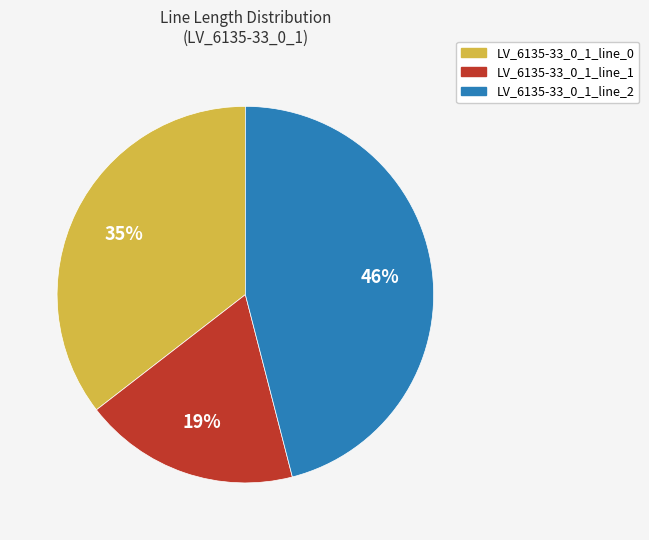

Does LV_6135-33_0_1_line_1 represent more than half of the total?

No